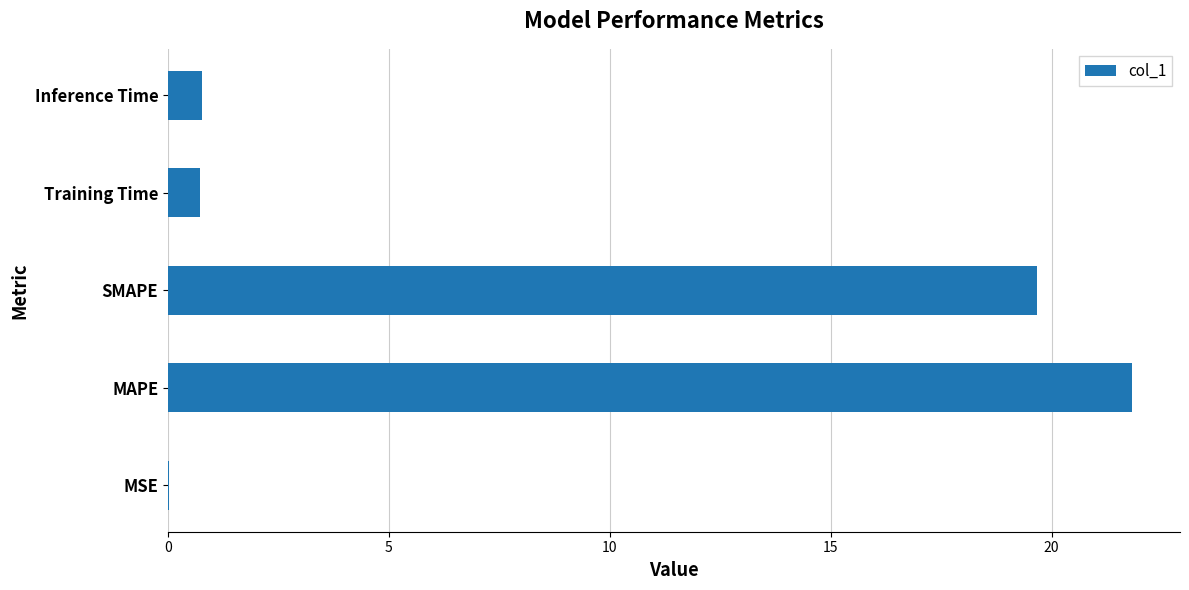

Between Training Time and SMAPE, which is larger?

SMAPE